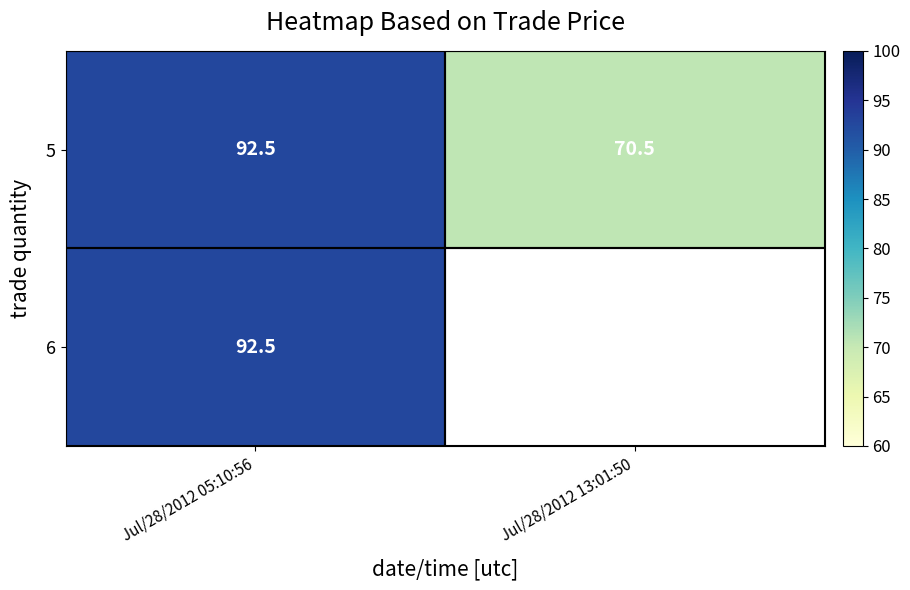

List the labels in order of 5 value, largest first.

Jul/28/2012 05:10:56, Jul/28/2012 13:01:50